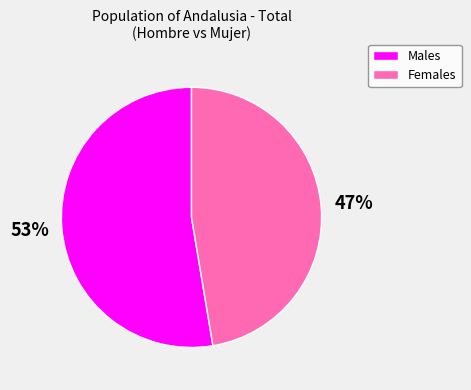

Is there any slice that represents more than half of the pie?

Yes